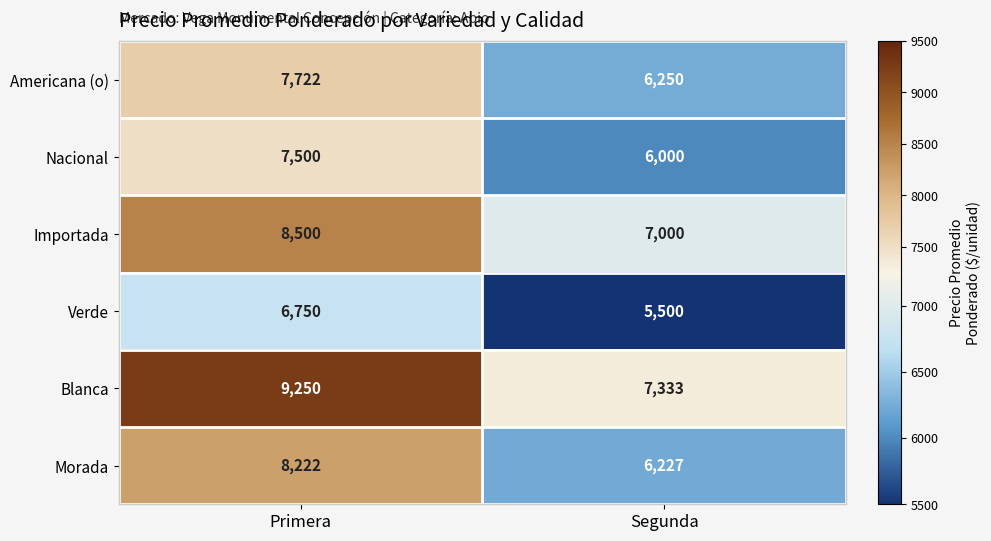

Reading left to right, transcribe all the data shown in this chart.

Americana (o): 7722	6250
Nacional: 7500	6000
Importada: 8500	7000
Verde: 6750	5500
Blanca: 9250	7333
Morada: 8222	6227